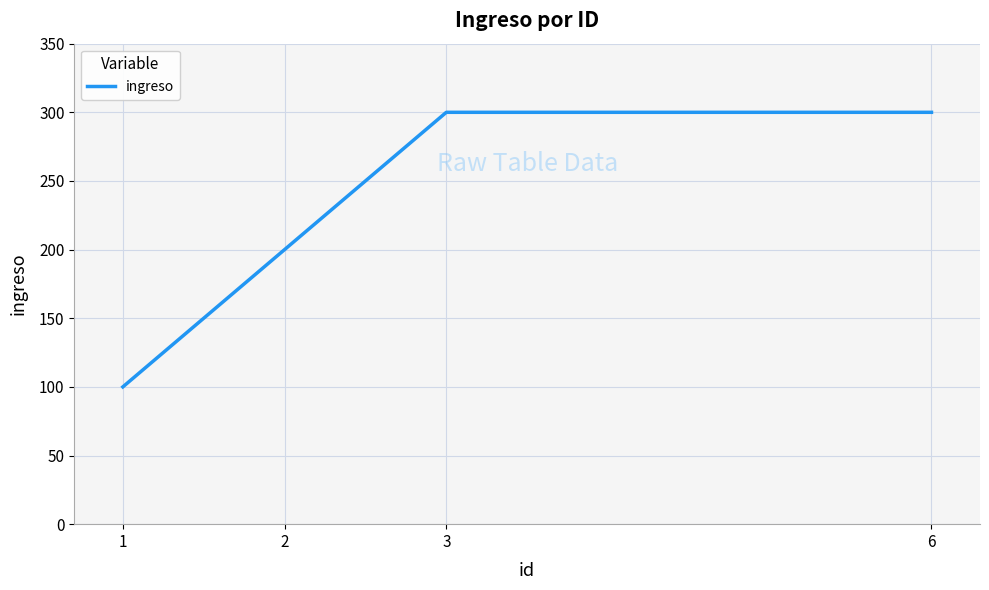

The value at 6 is 300. True or false?

True